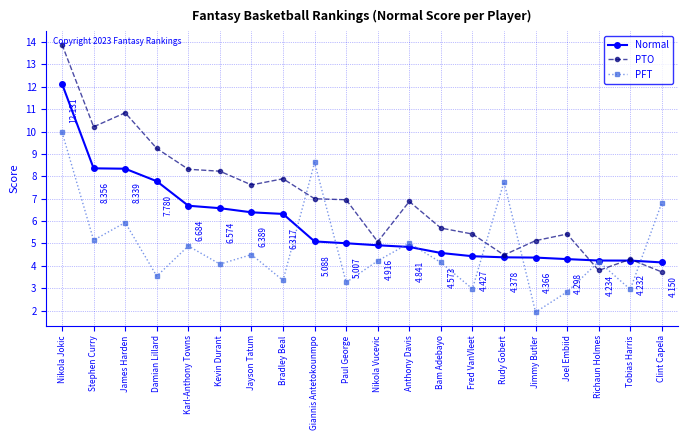

Which category has the highest value in the PFT series?

Nikola Jokic